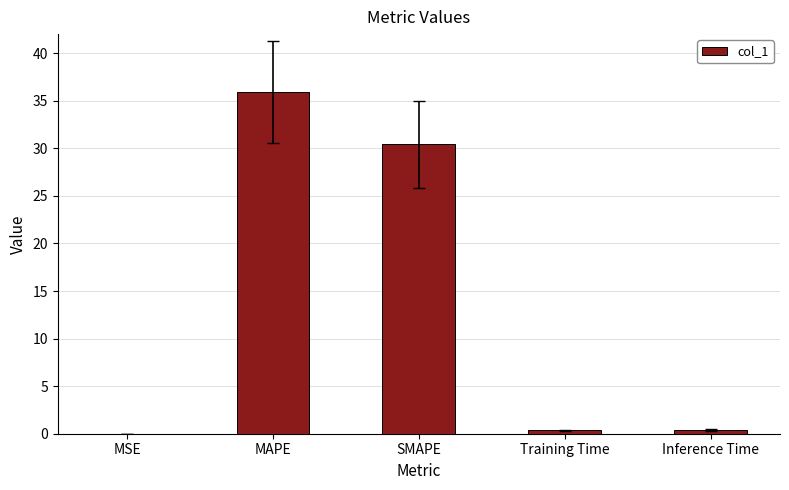

What is the maximum value shown in the chart?

35.9